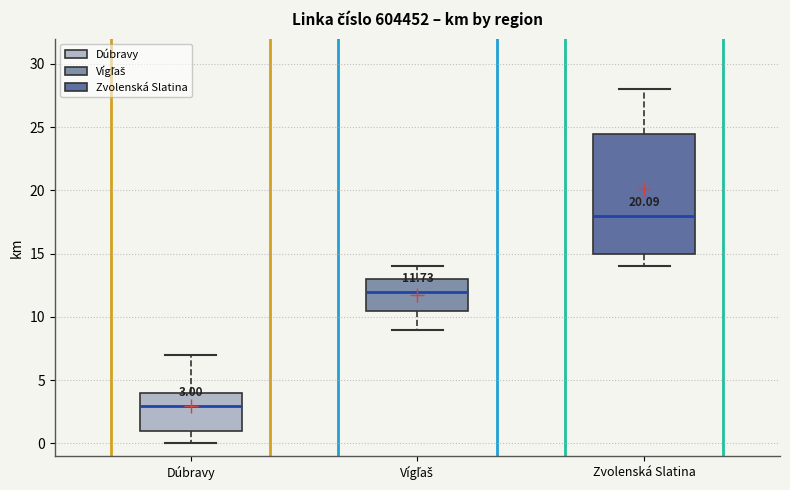

Comparing the boxes themselves (not the whiskers), which one is the tallest?

Zvolenská Slatina